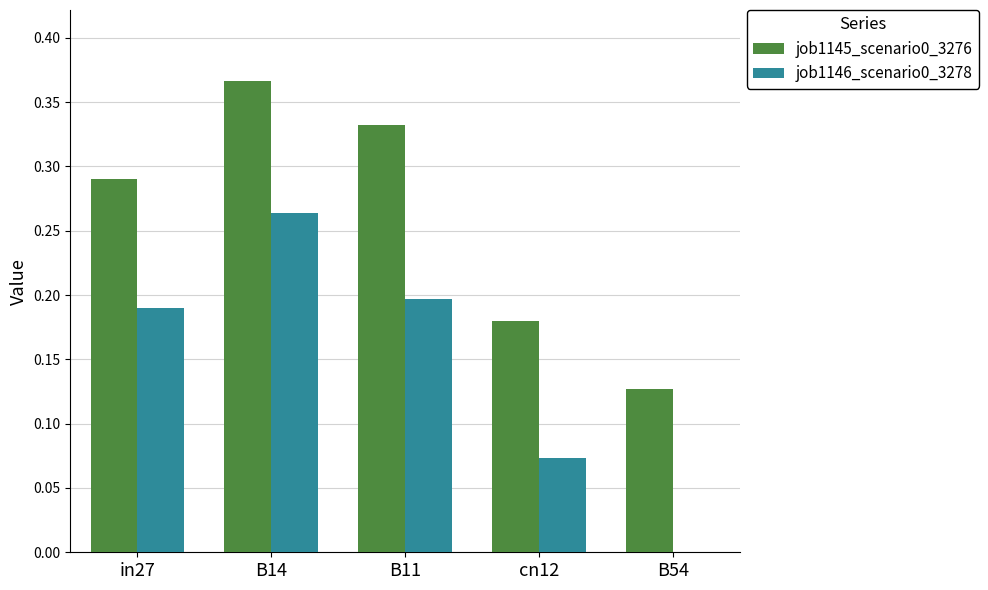

How many groups of bars are there?

5